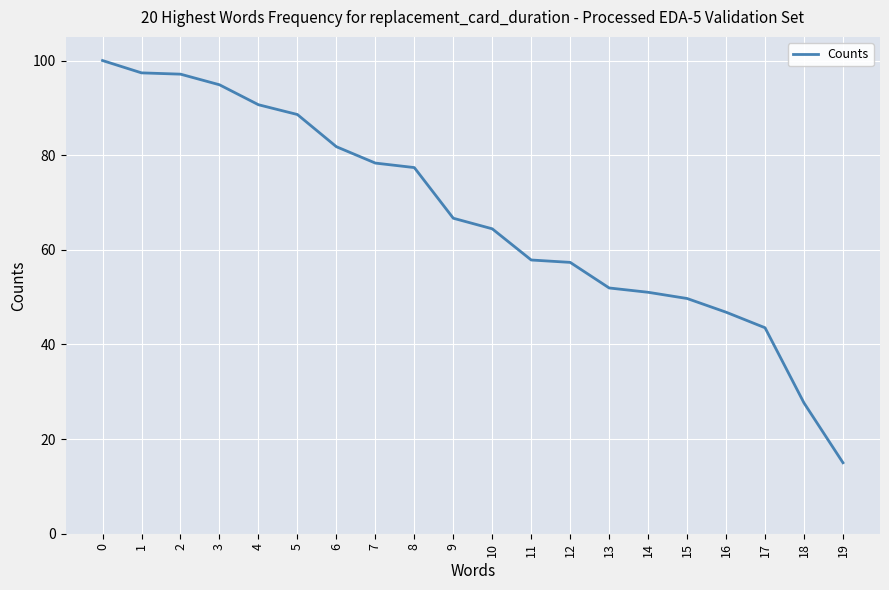

Read the value at 7.

78.3